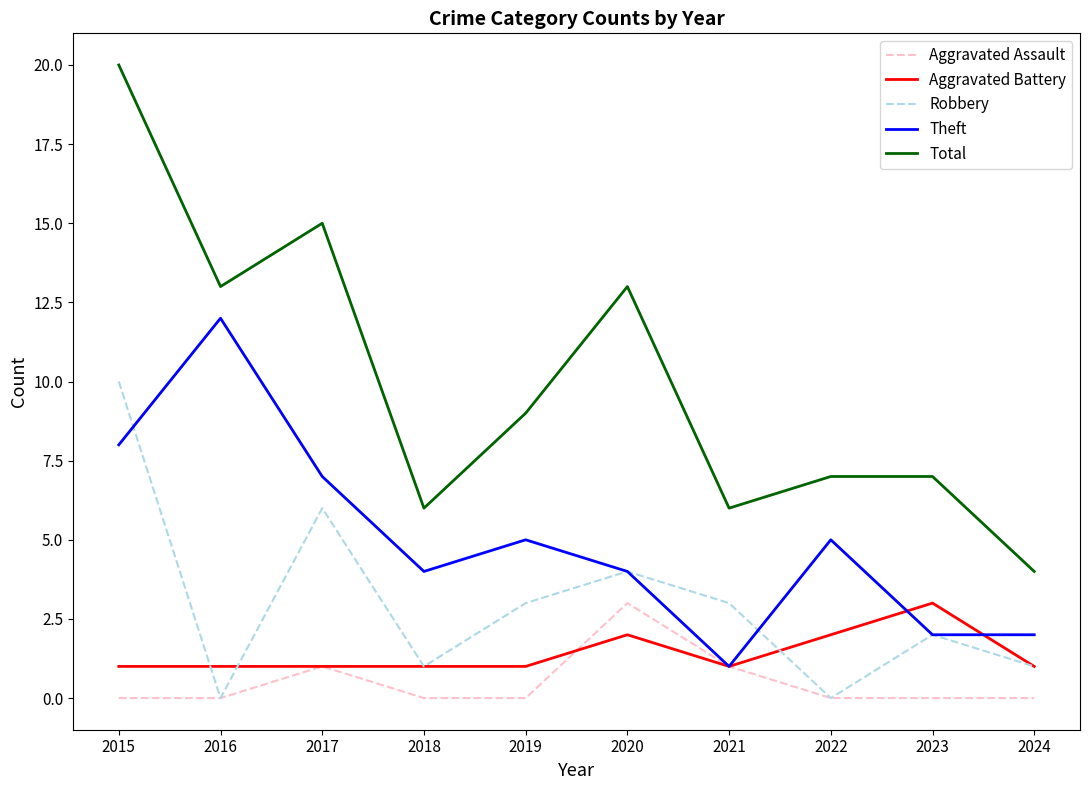

Which label corresponds to the largest value in the chart?

2015